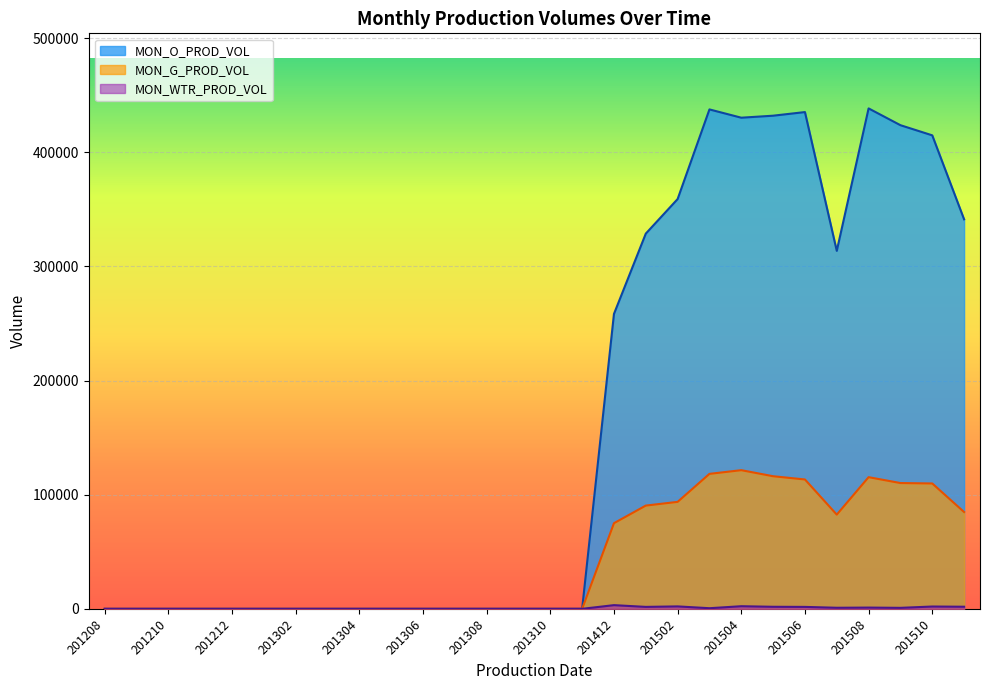

Reading left to right, transcribe all the data shown in this chart.

MON_O_PROD_VOL: 201208=0	201209=0	201210=0	201211=0	201212=0	201301=0	201302=0	201303=0	201304=0	201305=0	201306=0	201307=0	201308=0	201309=0	201310=0	201311=0	201412=258352	201501=328696	201502=358981	201503=437497	201504=430235	201505=431993	201506=435167	201507=313590	201508=438386	201509=423677	201510=414785	201511=341224
MON_G_PROD_VOL: 201208=0	201209=0	201210=0	201211=0	201212=0	201301=0	201302=0	201303=0	201304=0	201305=0	201306=0	201307=0	201308=0	201309=0	201310=0	201311=0	201412=75028	201501=90446	201502=93704	201503=118235	201504=121470	201505=116158	201506=113321	201507=82531	201508=115333	201509=110192	201510=109819	201511=84811
MON_WTR_PROD_VOL: 201208=0	201209=0	201210=0	201211=0	201212=0	201301=0	201302=0	201303=0	201304=0	201305=0	201306=0	201307=0	201308=0	201309=0	201310=0	201311=0	201412=3231	201501=1705	201502=2127	201503=544	201504=2288	201505=1795	201506=1692	201507=935	201508=1092	201509=864	201510=2019	201511=1839